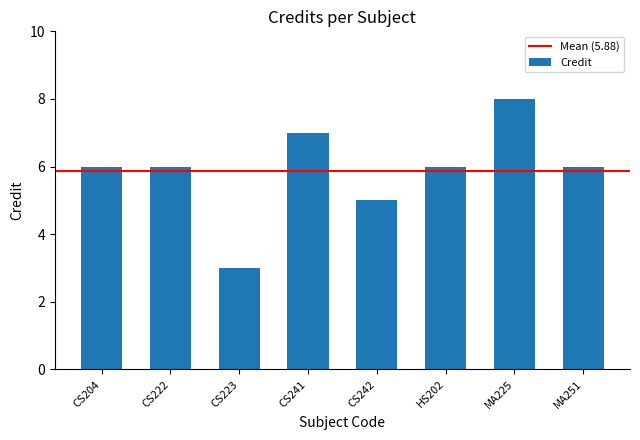

Count the values in the range 6 to 7.

5